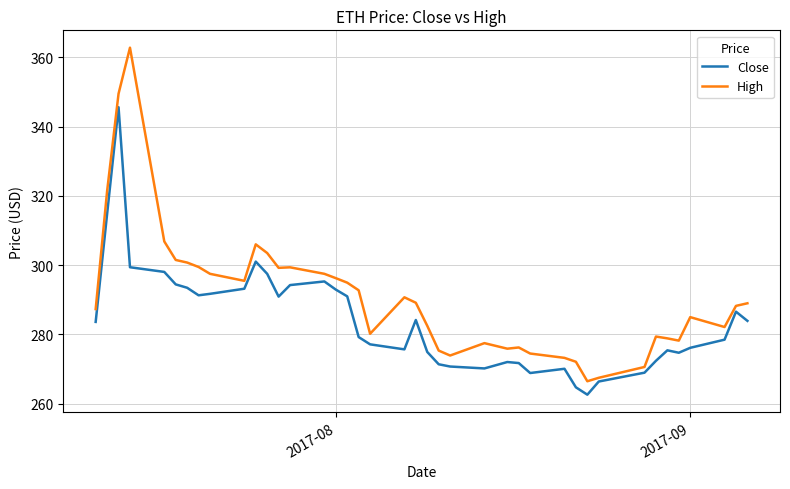

Which series has the largest range (max minus min)?

High